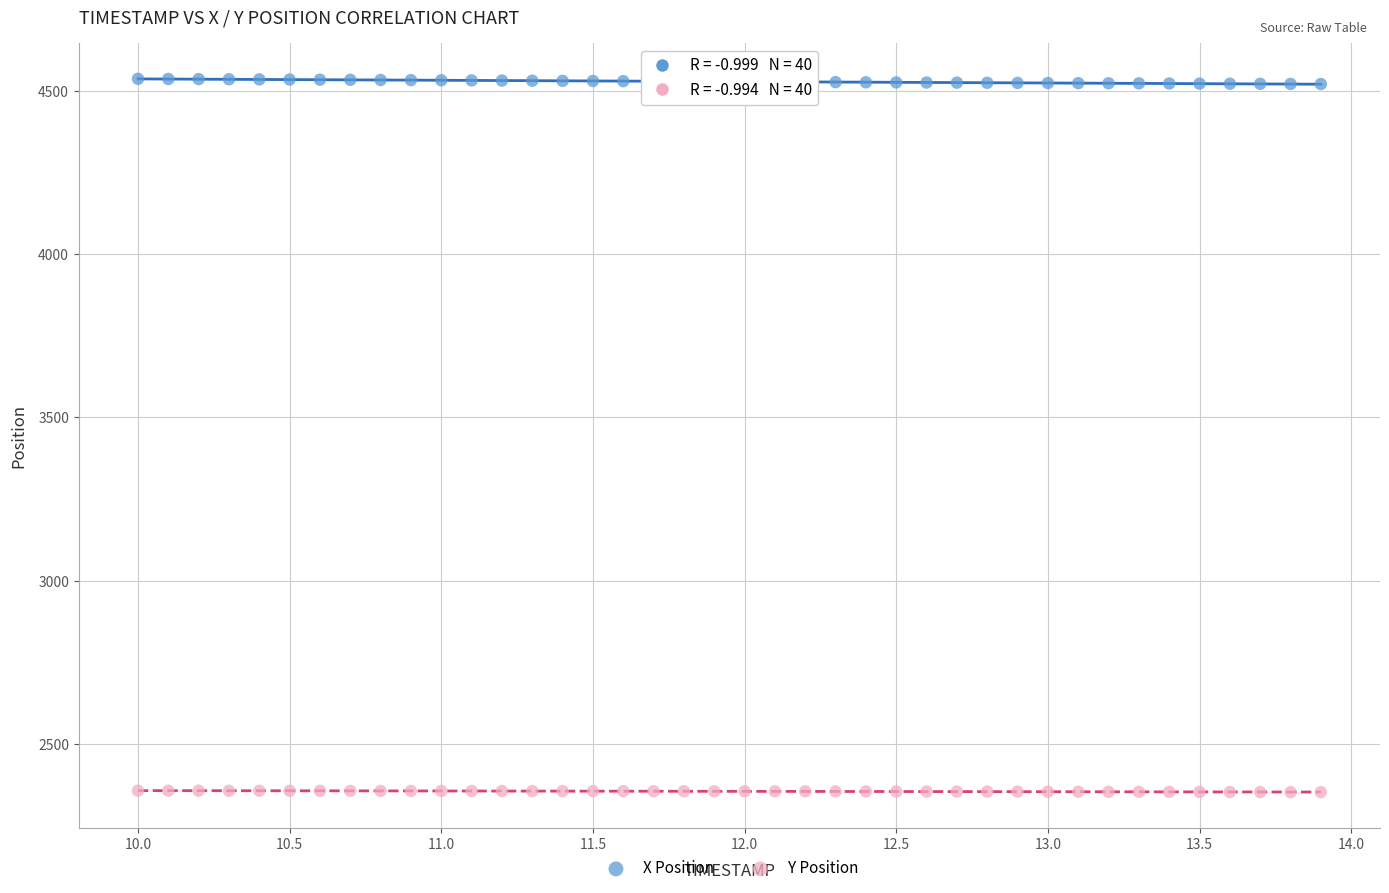

Across all data points, what is the range of Y values (max minus min)?

2185.1